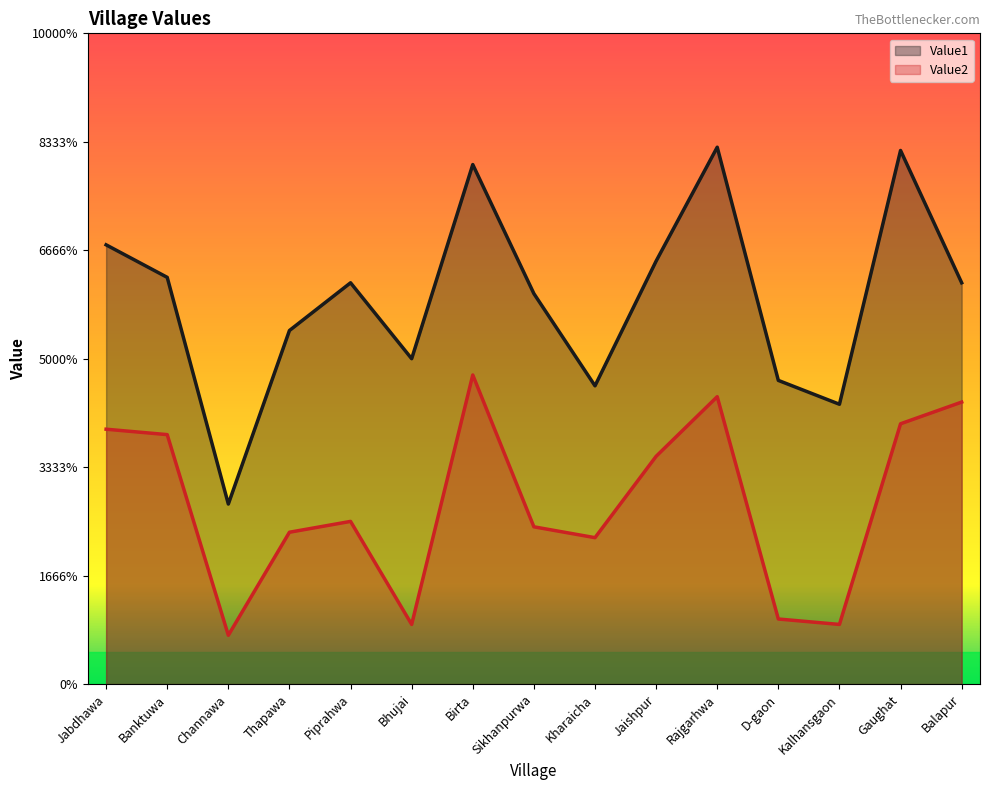

True or false: Value2 and Value1 cross at least once.

False